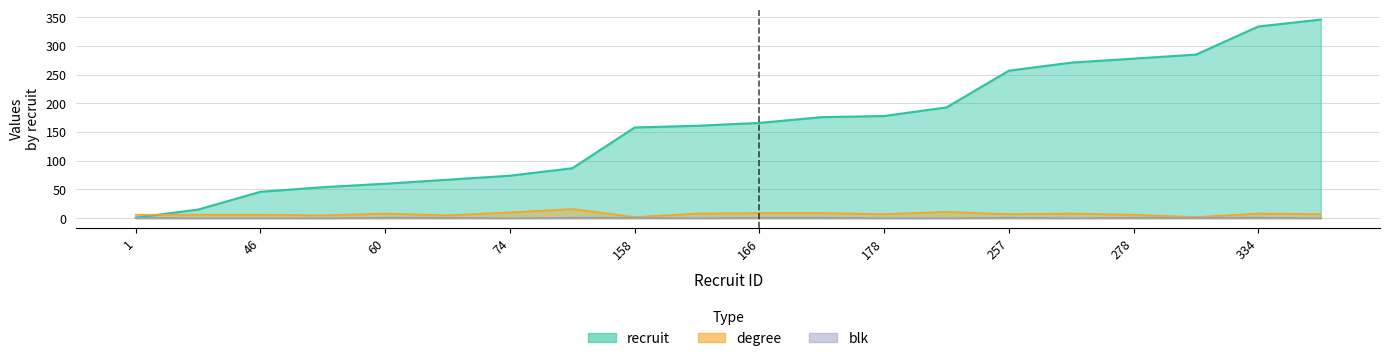

At 161, list the series in order from smallest to largest.

blk, degree, recruit